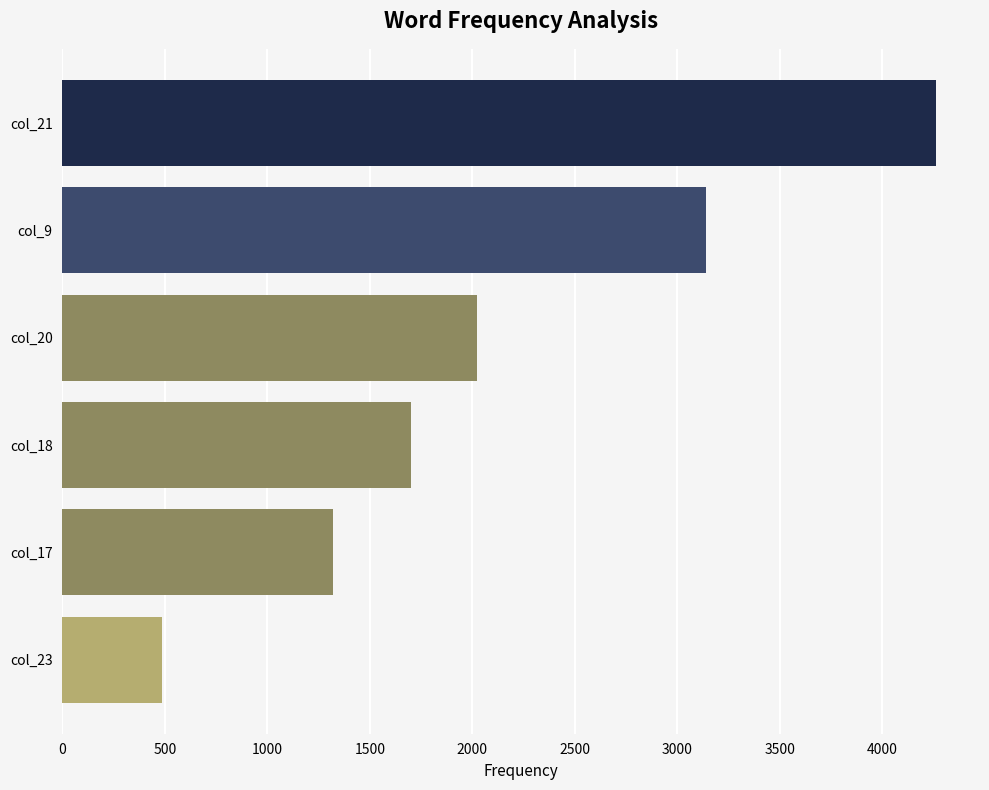

What is the average value?

2157